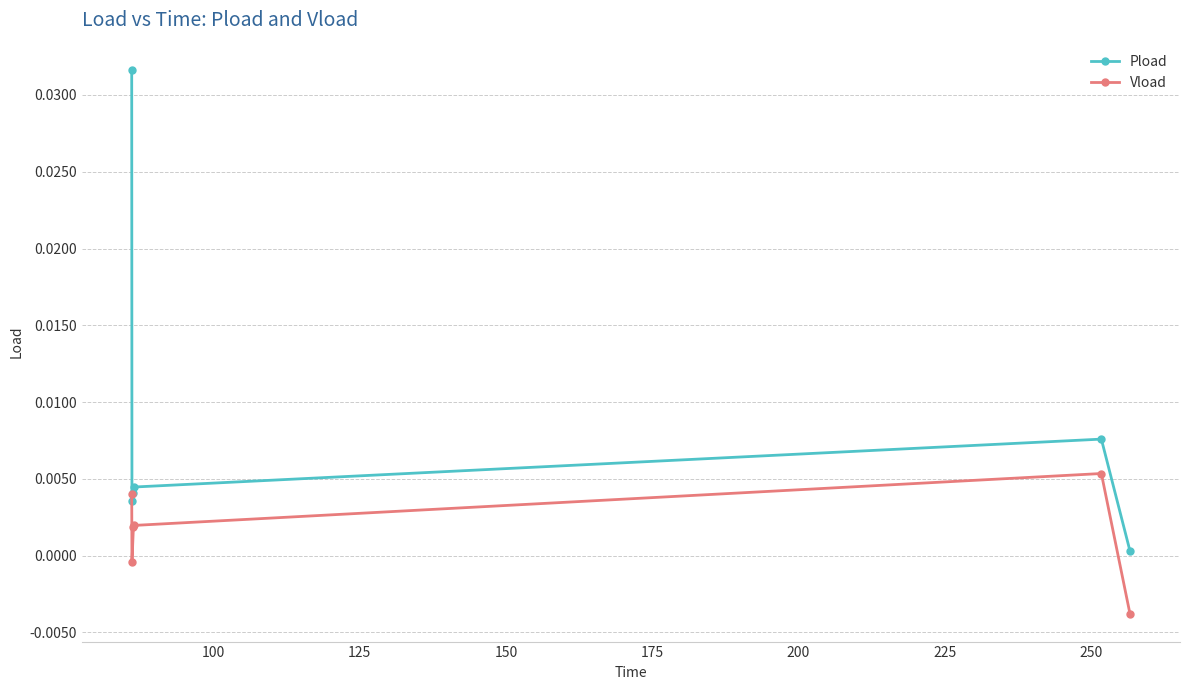

Which series has the largest range (max minus min)?

Pload